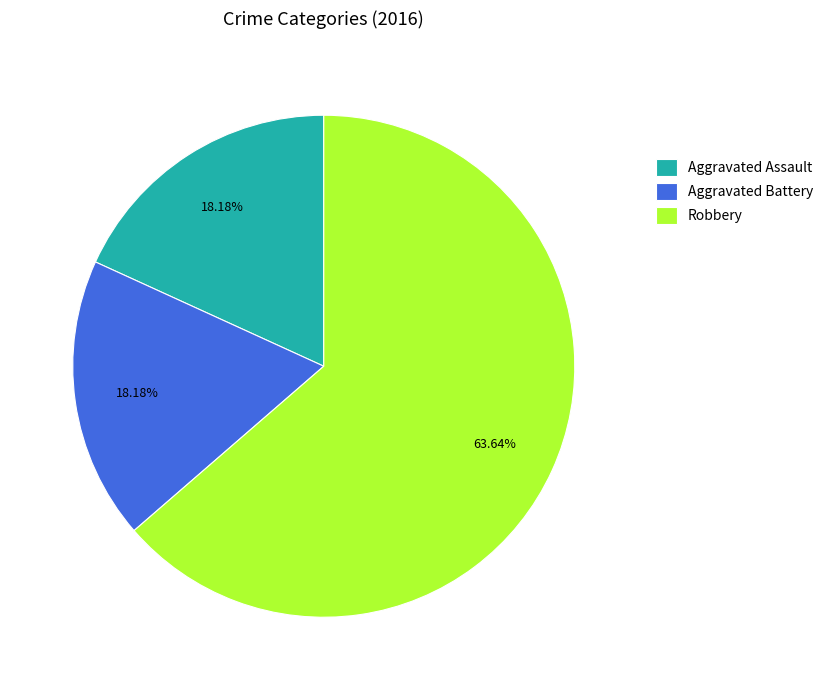

Is it true that Robbery is 64% of the pie?

True